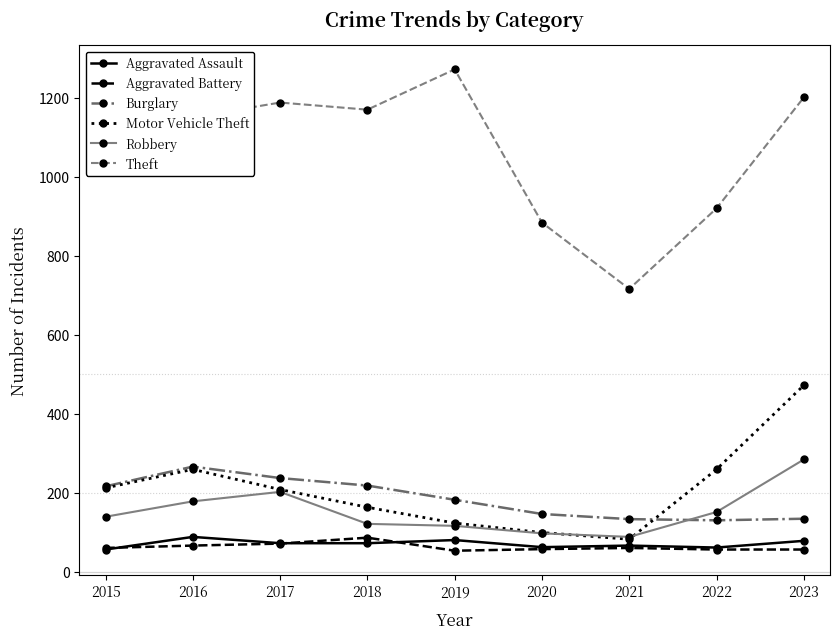

Count the number of categories in the chart.

9